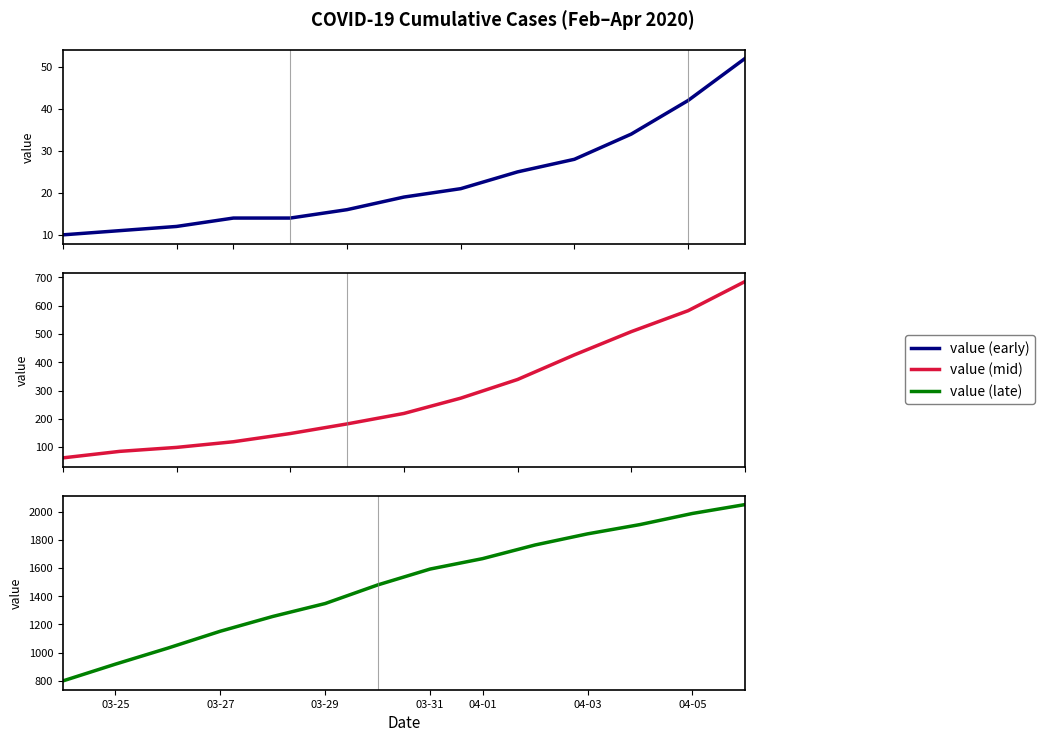

Which has a higher value, 2020-03-05 or 2020-03-31?

2020-03-31